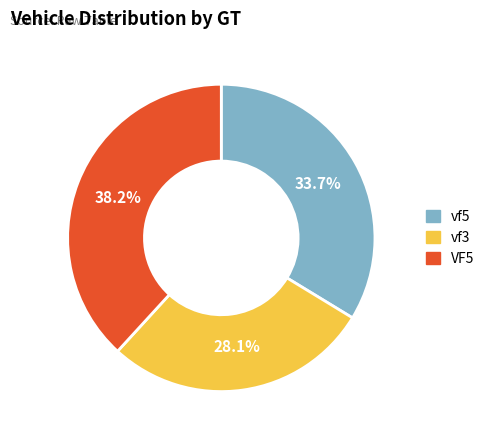

Combined, what portion of the pie is VF5 and vf5?

71.9%